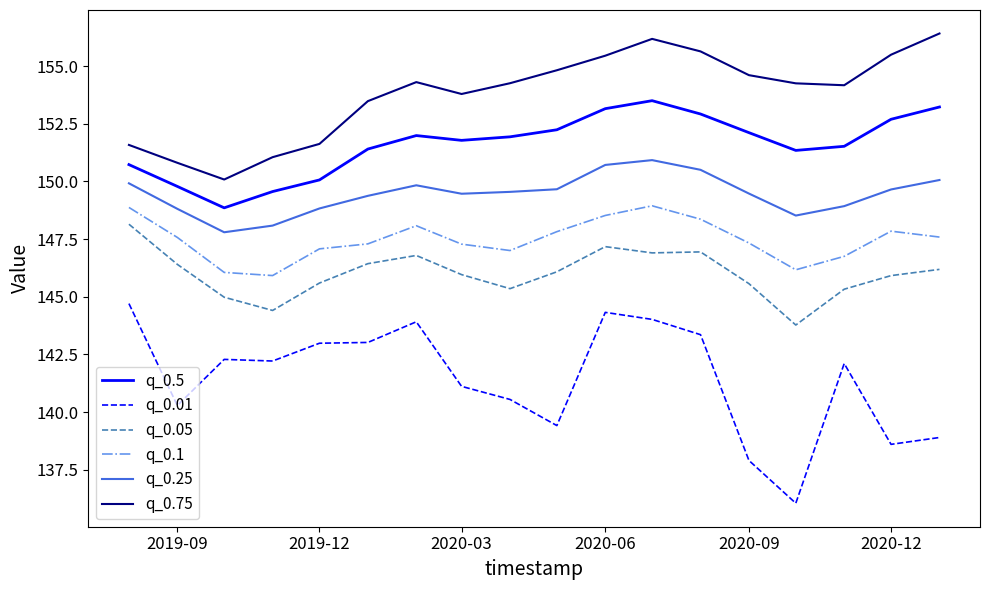

True or false: q_0.05 and q_0.01 intersect in this chart.

False